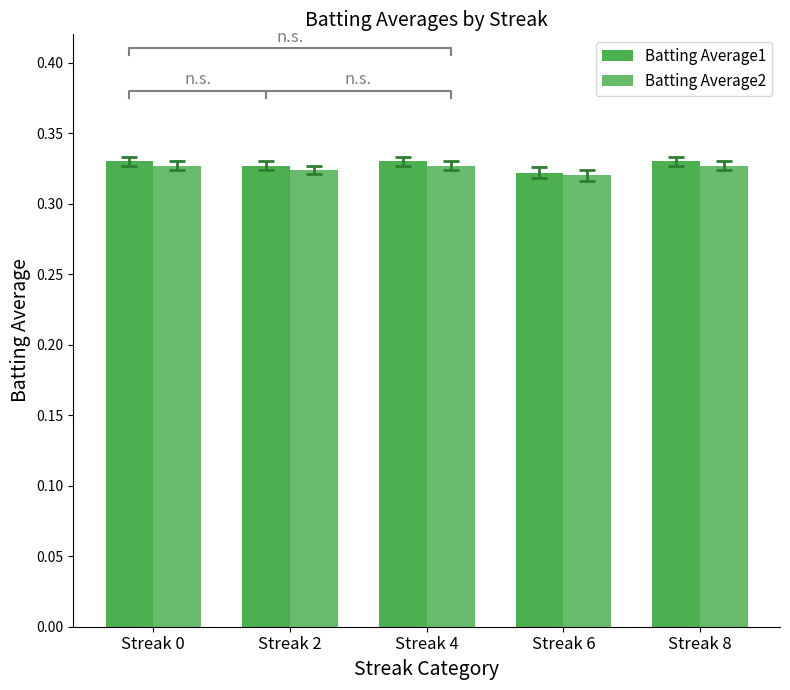

The value of Batting Average2 at Streak 0 is 0.1. True or false?

False